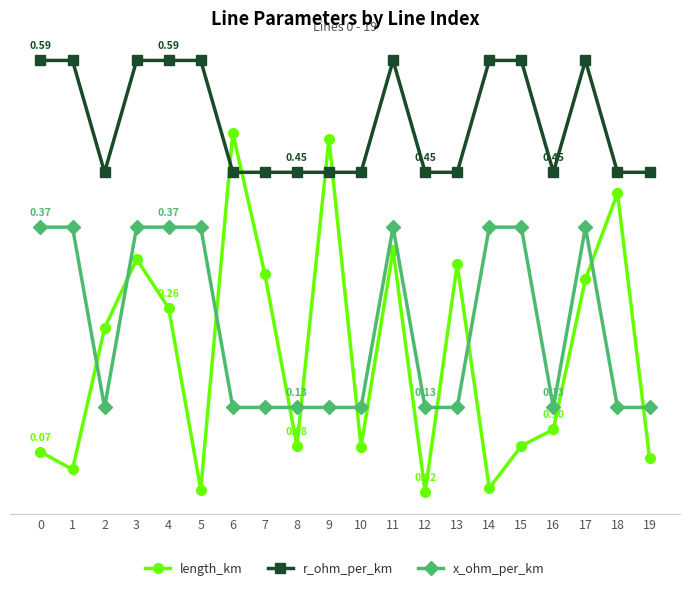

What is the spread (max minus min) of values at 10?

0.4